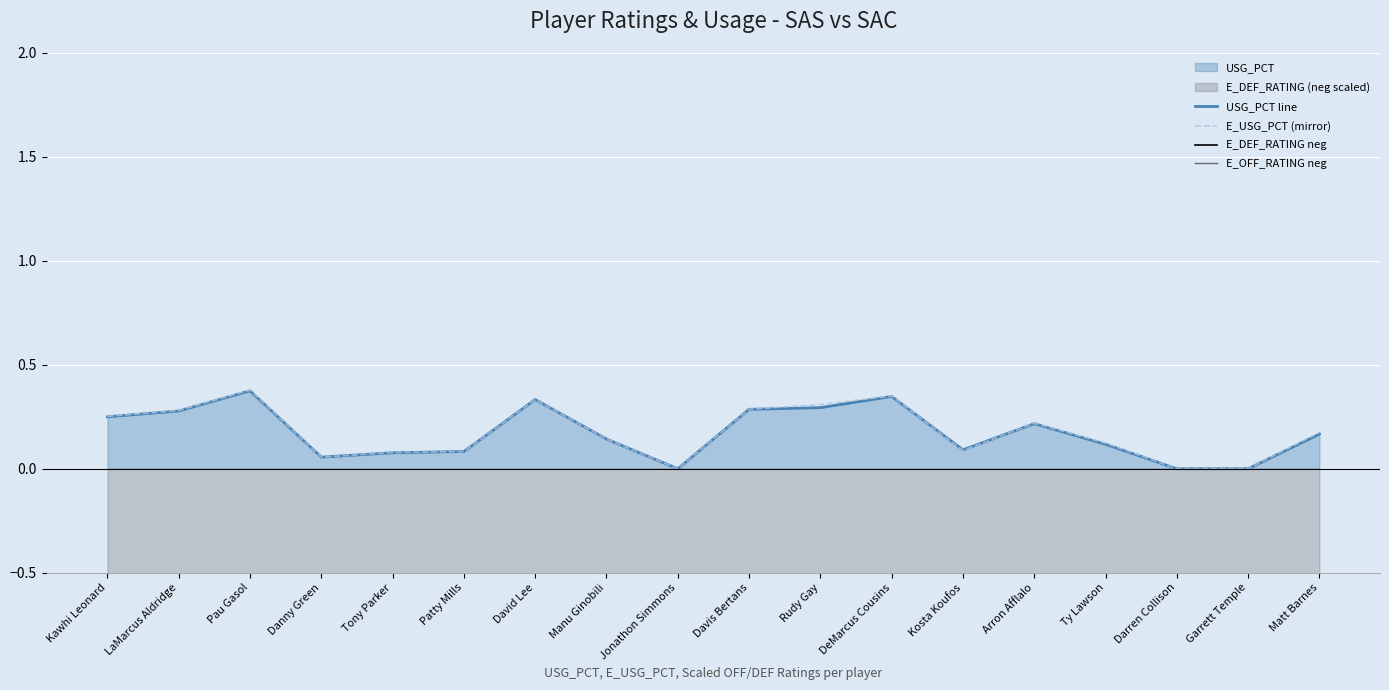

Where is the first local minimum for E_USG_PCT (mirror)?

Danny Green